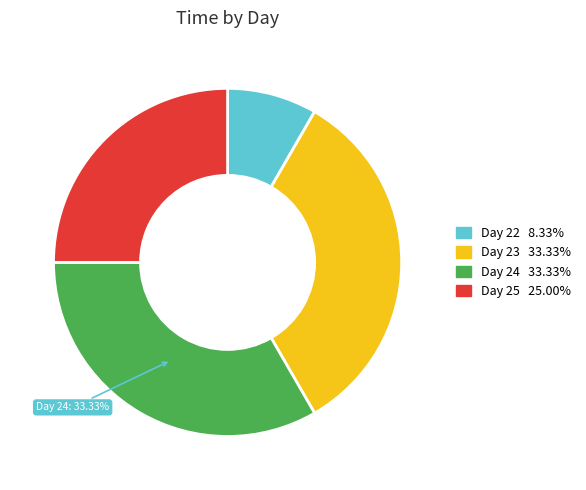

Count the number of slices in the pie.

4